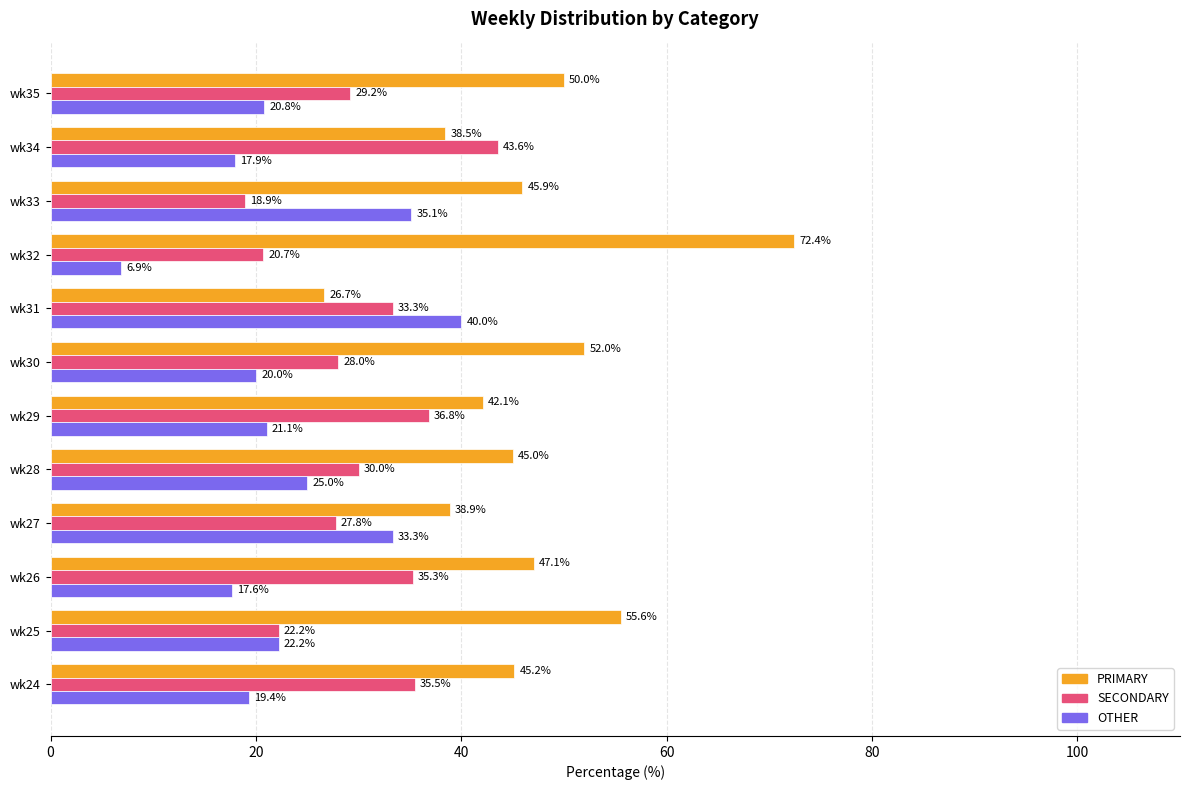

What is the highest value of the SECONDARY series?

43.6